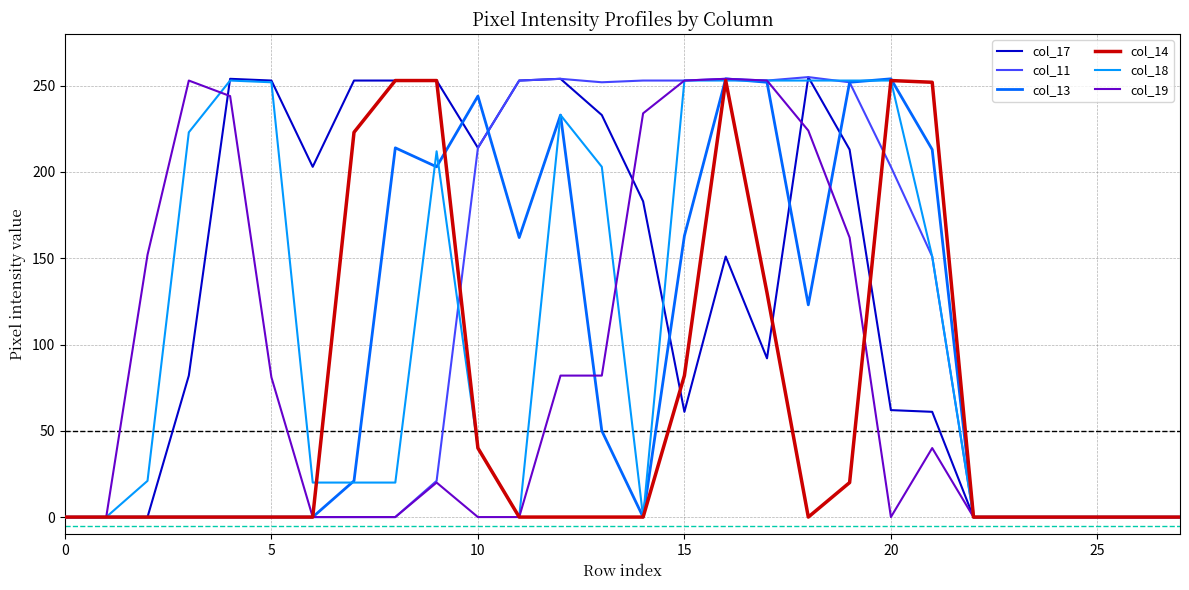

Which series has the largest total across all categories?

col_17